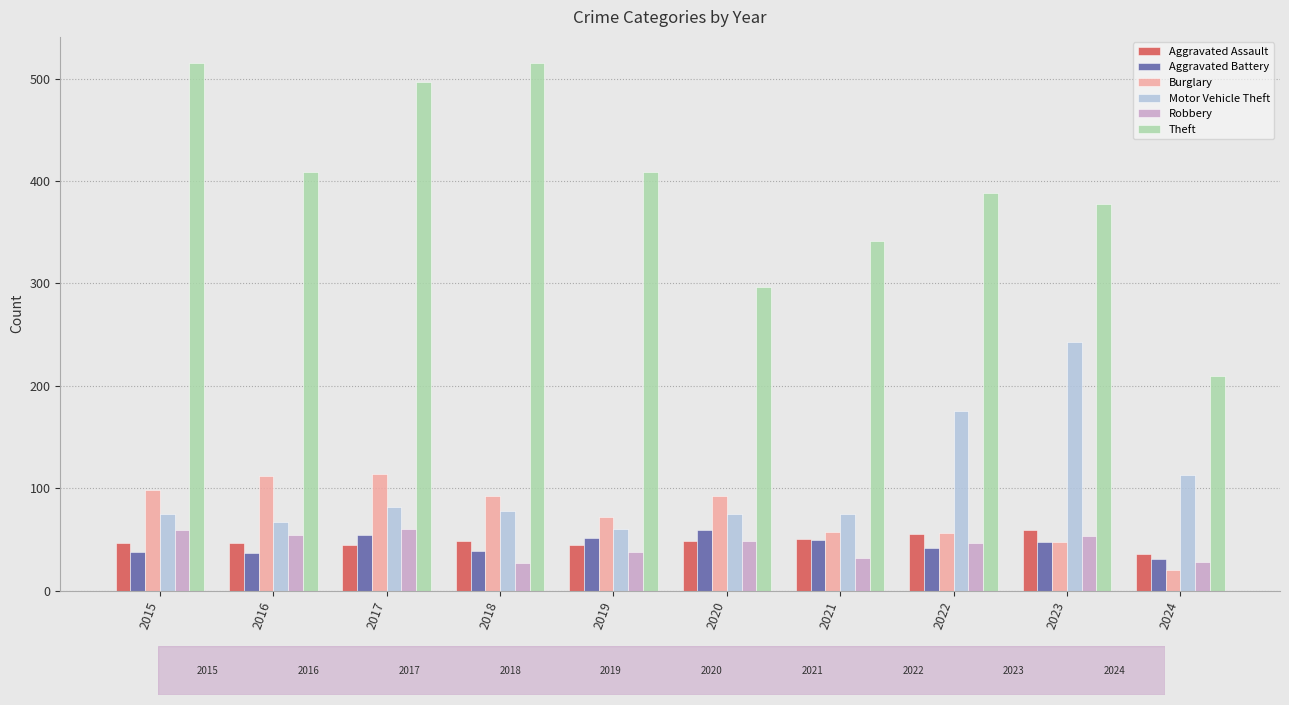

At which label is Motor Vehicle Theft closest to 151?

2022